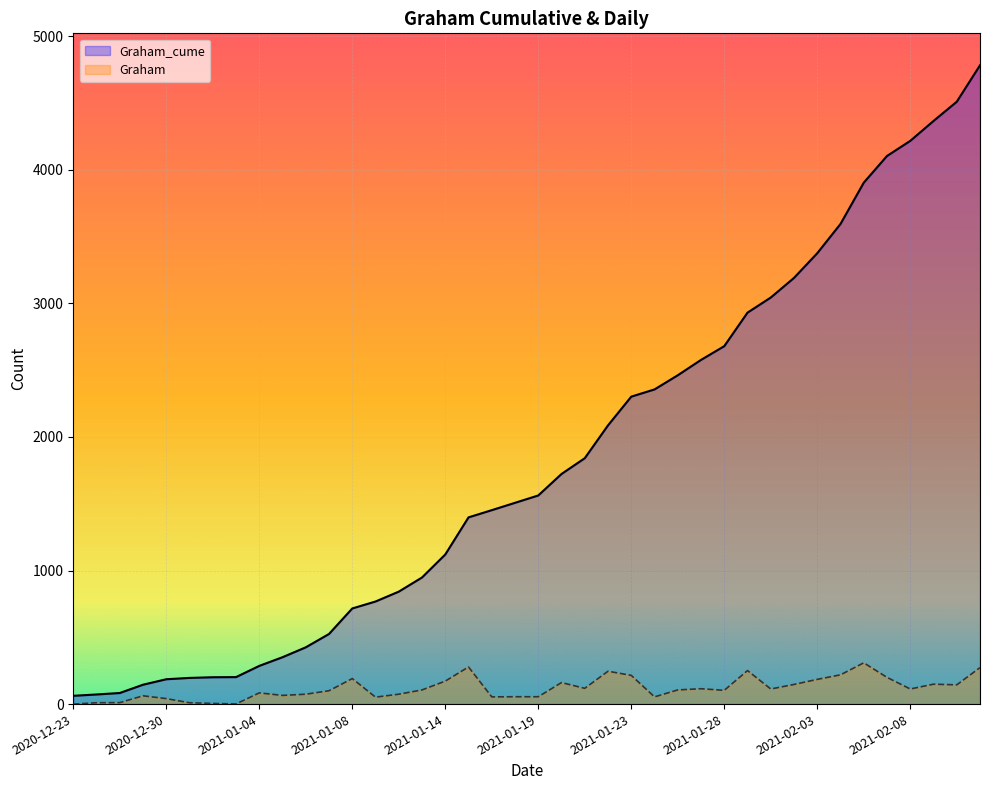

What are all the series names shown in the legend?

Graham_cume, Graham